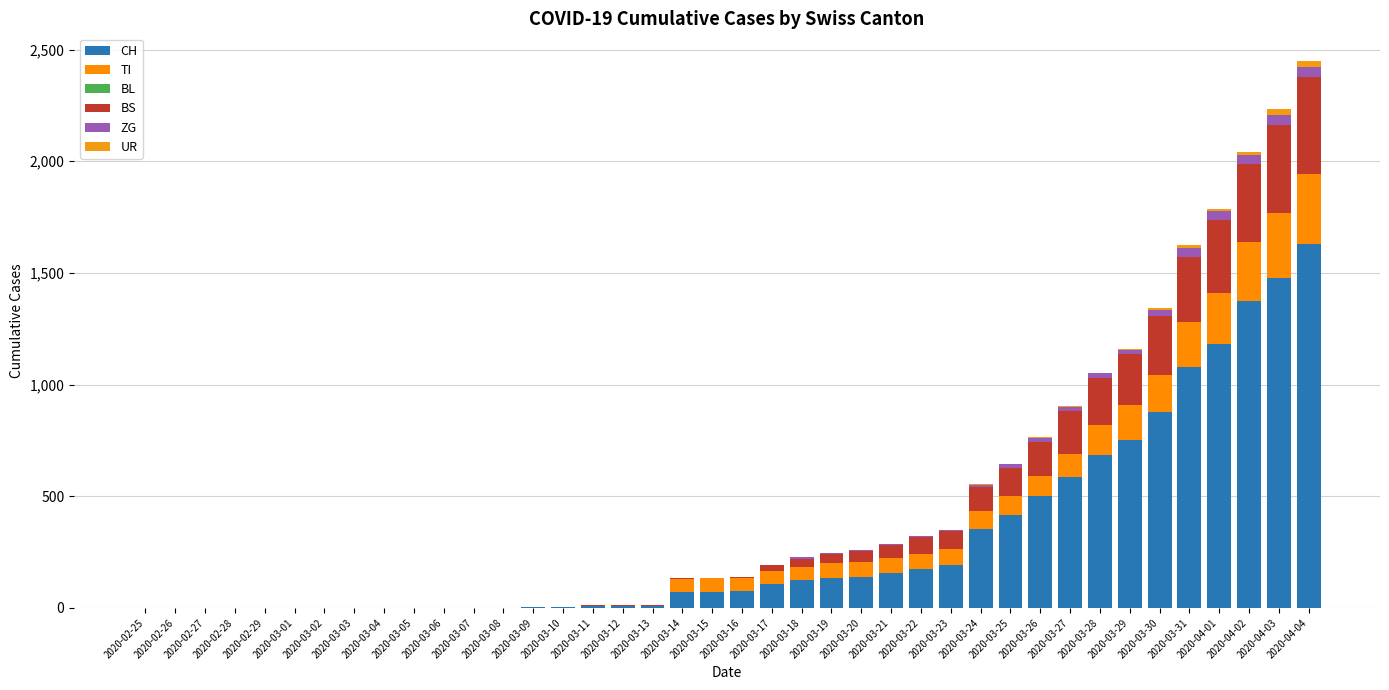

What is the difference between the second highest and minimum values in the ZG series?

44